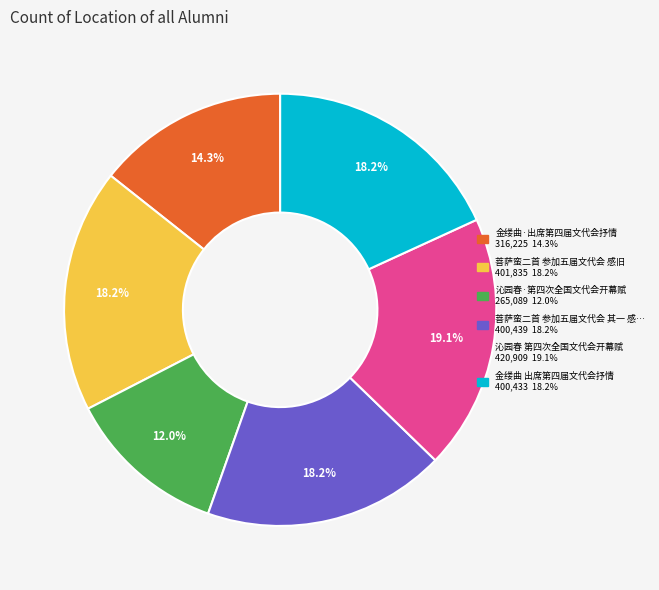

Does any single category account for the majority?

No